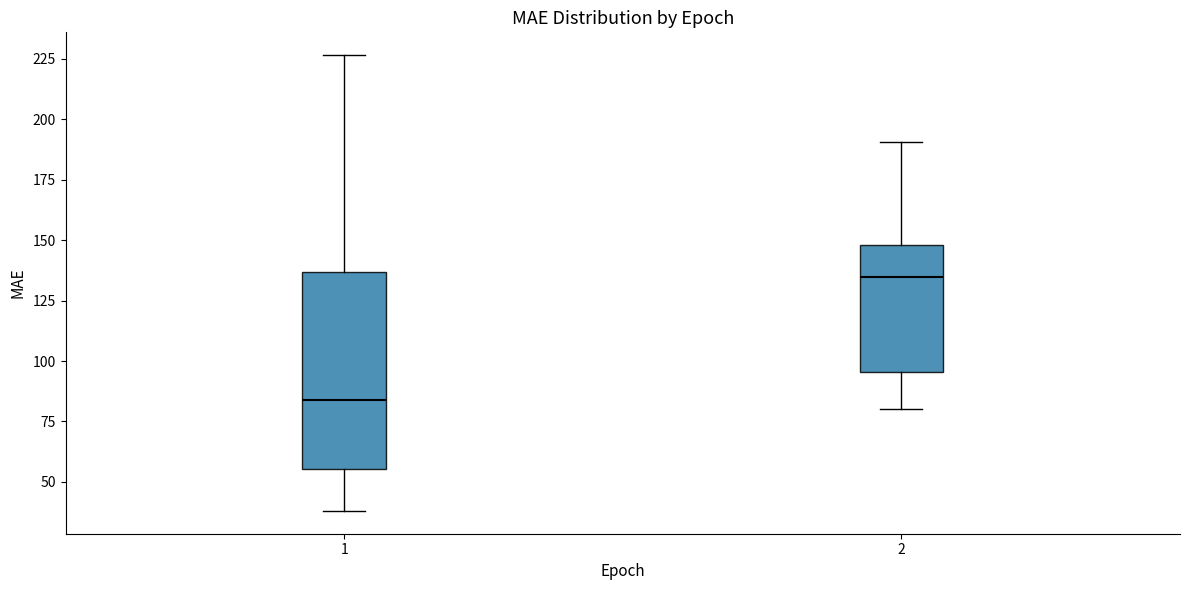

Where does the upper whisker of the box at x = 2 end on the y-axis? The values are not printed on the chart, so give them approximately, as read against the axis.

190